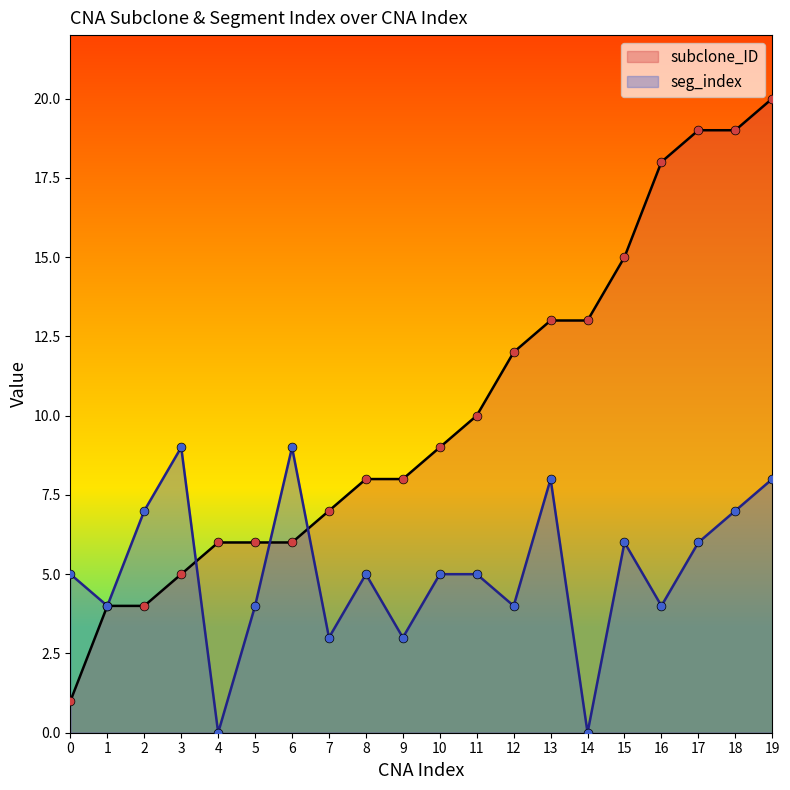

Which series has the largest Y range (max minus min)?

subclone_ID